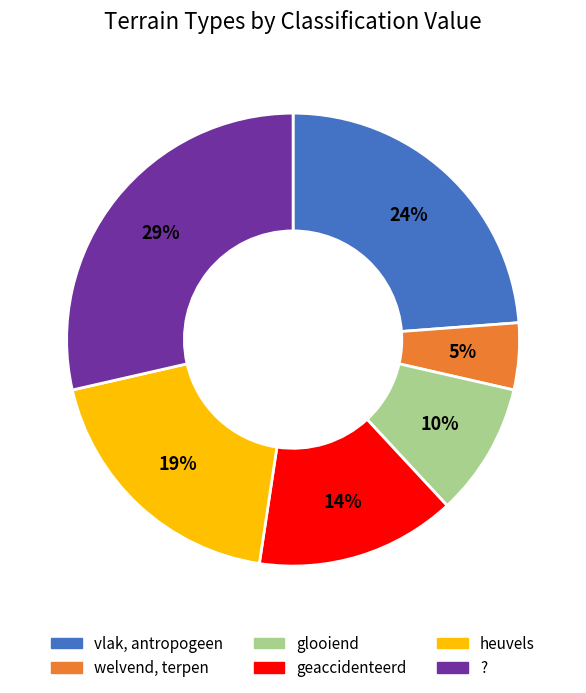

Is there a majority slice in this chart?

No